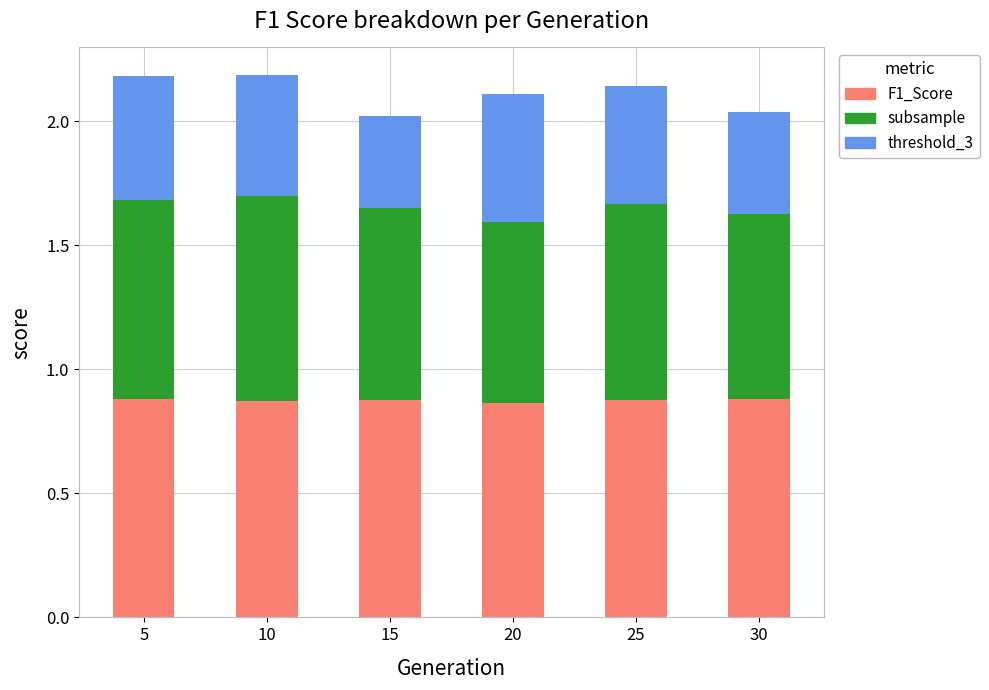

True or false: F1_Score has a value of 0.3 at 15.

False